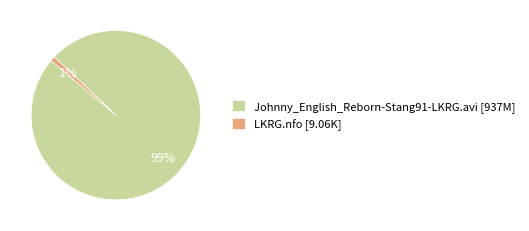

Rank the categories by value from highest to lowest.

Johnny_English_Reborn-Stang91-LKRG.avi, LKRG.nfo